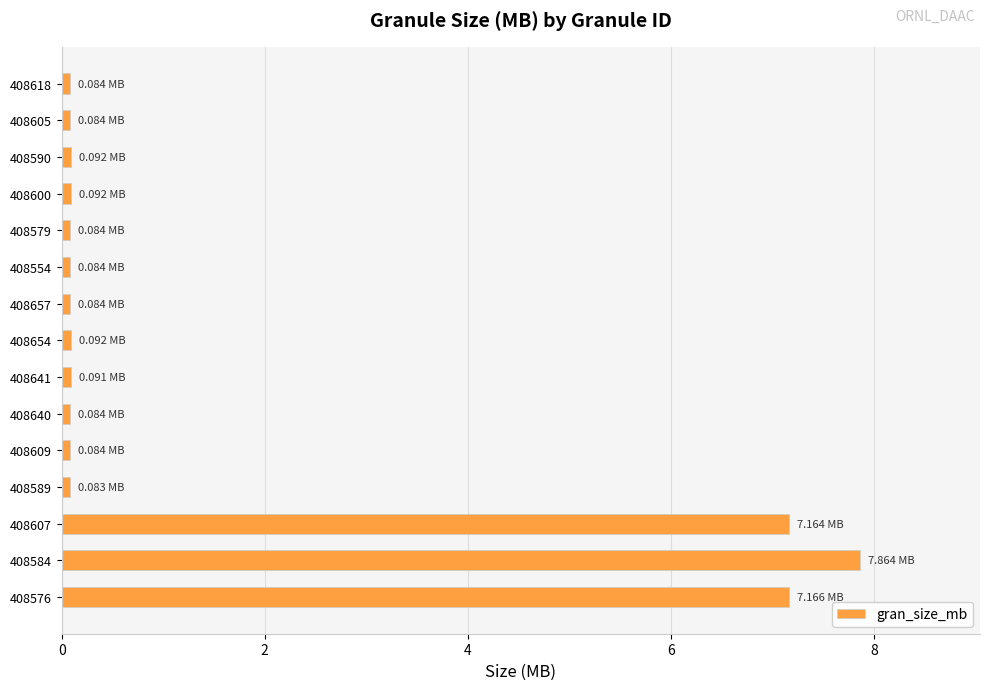

What is the difference between the maximum and minimum values?

7.8